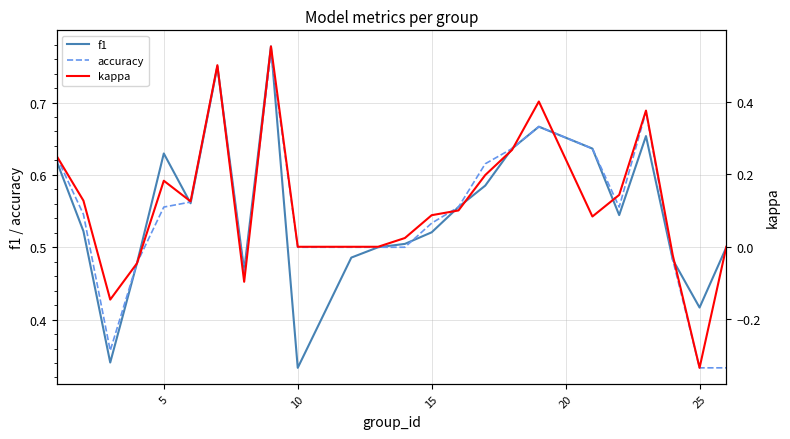

Is it true that f1 equals 0.3 at 10?

True